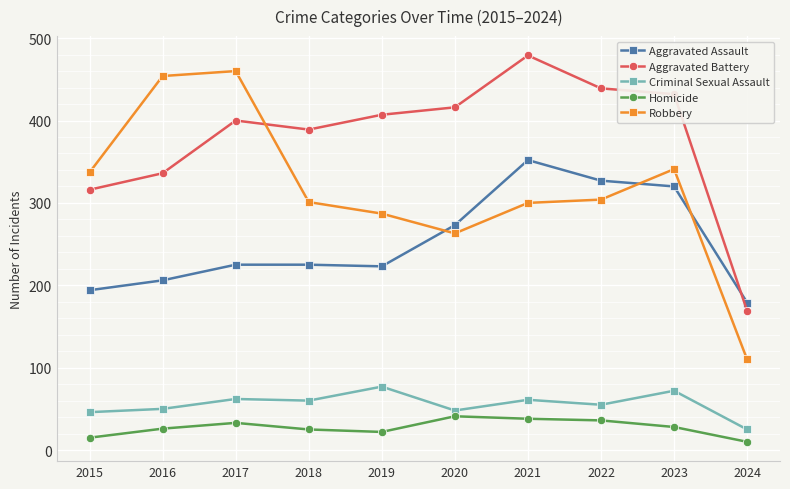

True or false: Criminal Sexual Assault and Aggravated Battery cross at least once.

False